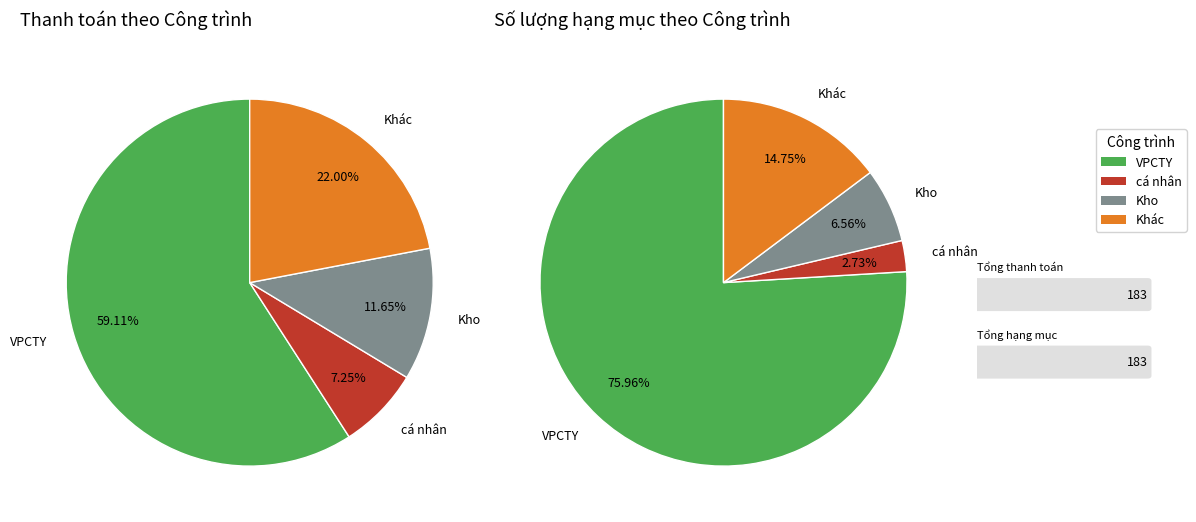

What is the total percentage of cá nhân and VPCTY?

78.7%